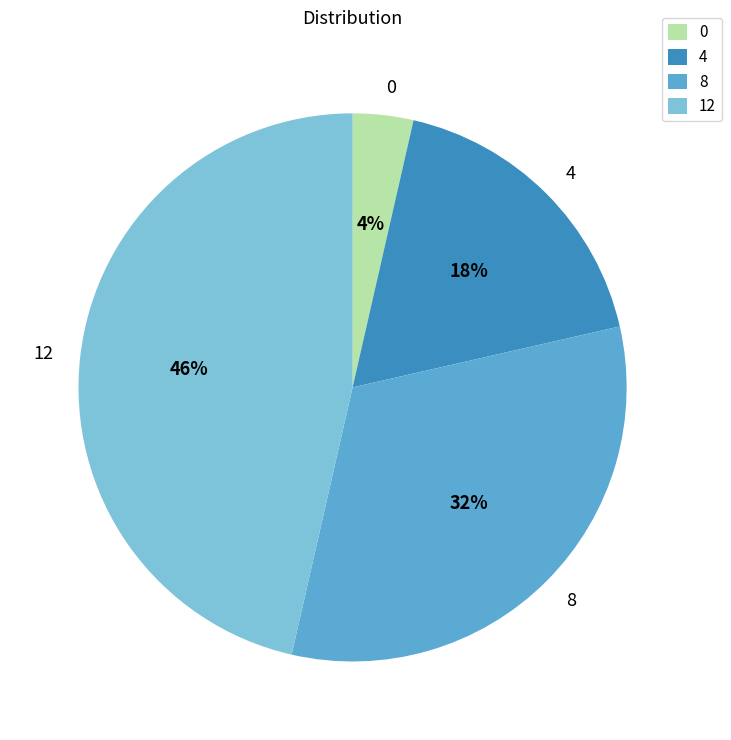

To the nearest percent, what is the average slice percentage?

25%